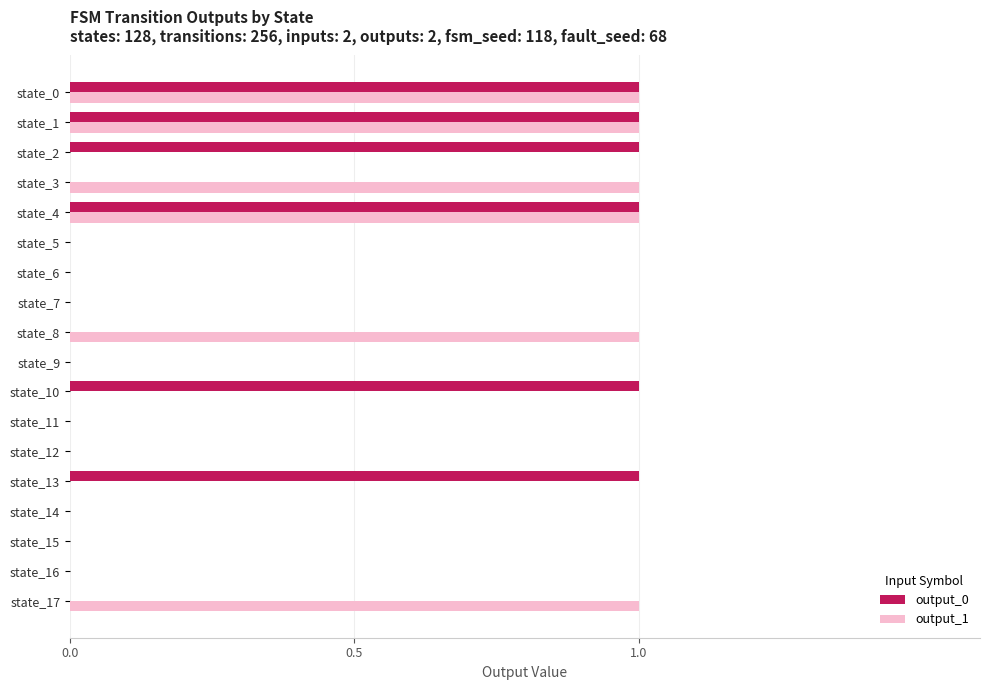

Is the value of output_1 at state_8 greater than the value of output_0 at state_11?

Yes